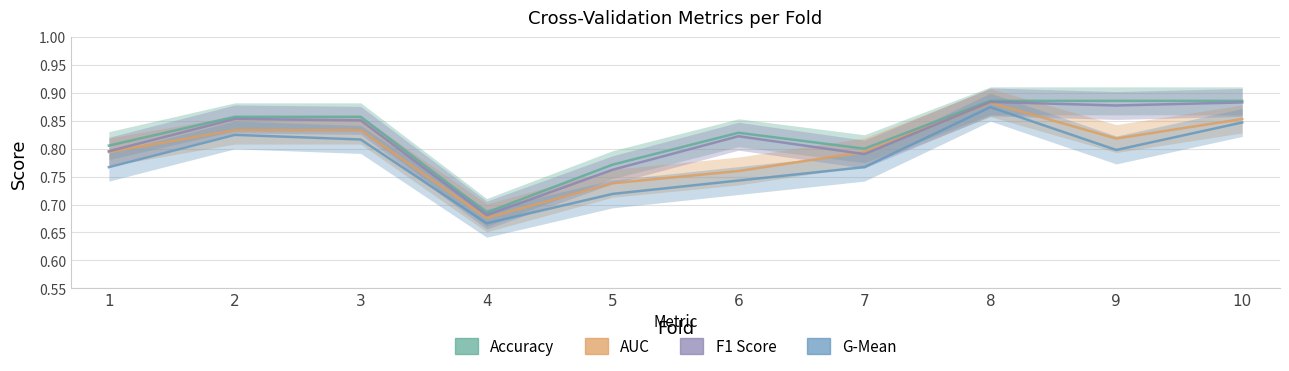

At how many categories does at least one series exceed 0?

10